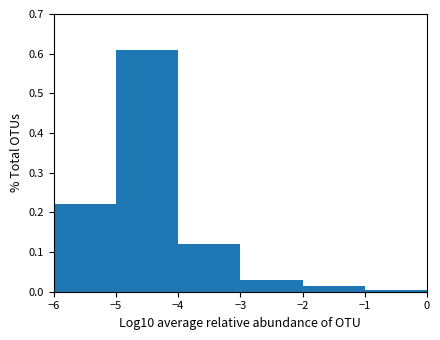

Reading left to right, transcribe this chart: for each bar, give the range it covers on the x-axis and its height. The values are not printed on the chart, so give them approximately, as read against the axis.

-6 to -5: 0.22
-5 to -4: 0.61
-4 to -3: 0.12
-3 to -2: 0.03
-2 to -1: 0.02
-1 to 0: under 0.01